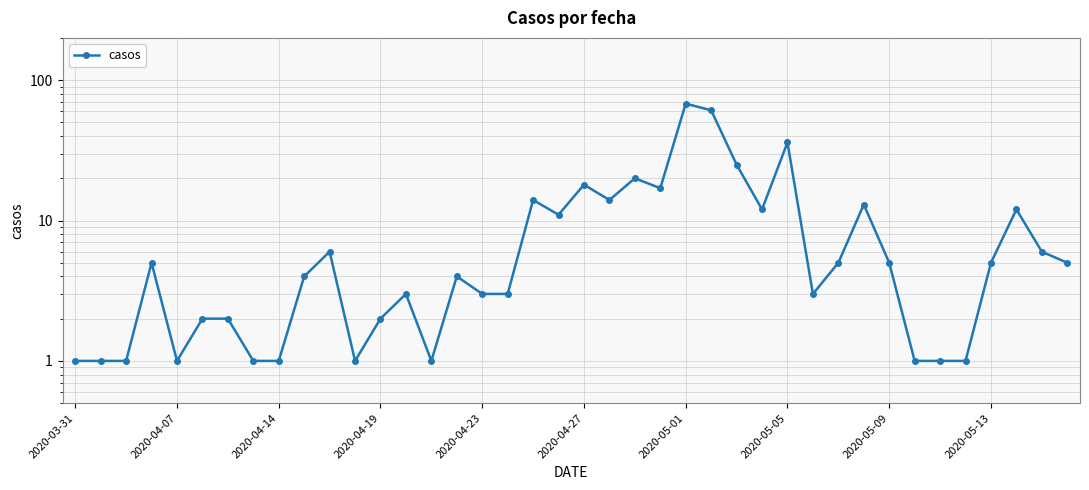

True or false: the data shows 0 at 2020-04-19.

False